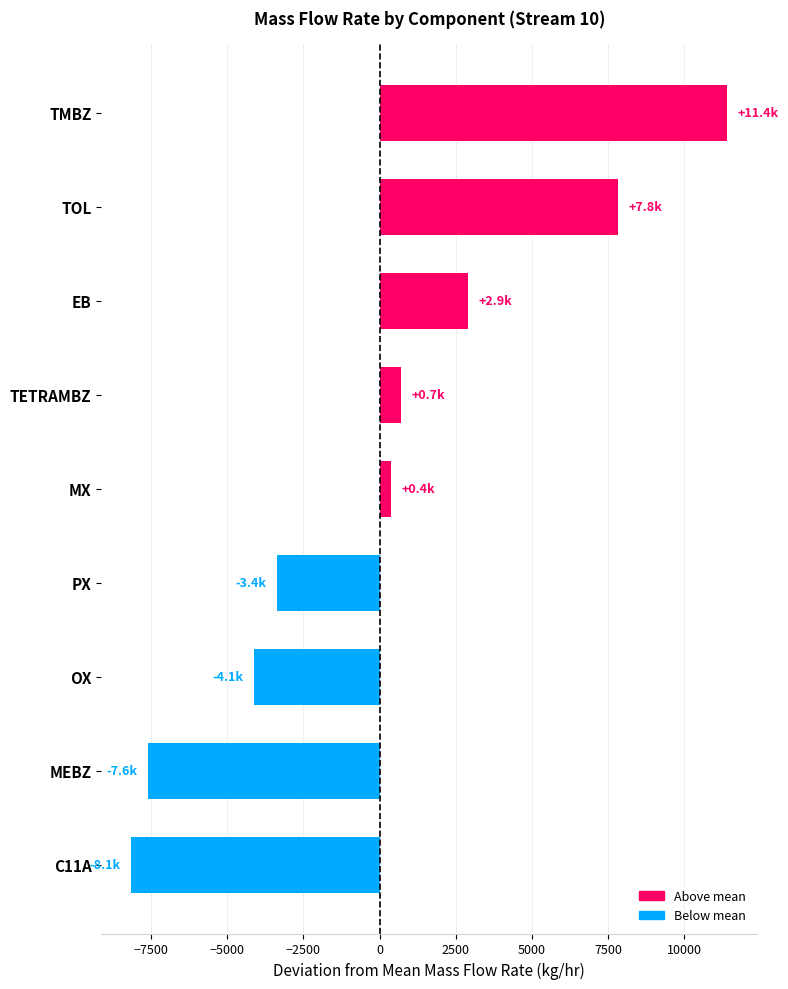

Reading bottom to top, extract all data points from this chart.

-8148.0	-7589.2	-4132.1	-3366.5	381.7	704.9	2909.7	7830.4	11409.0